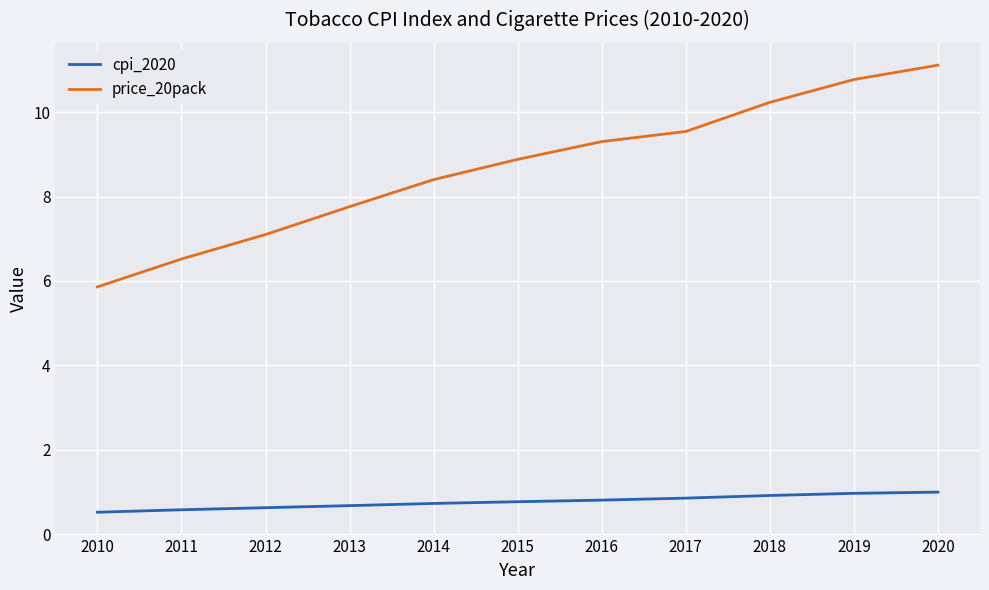

What is the spread (max minus min) of values at 2017?

8.7